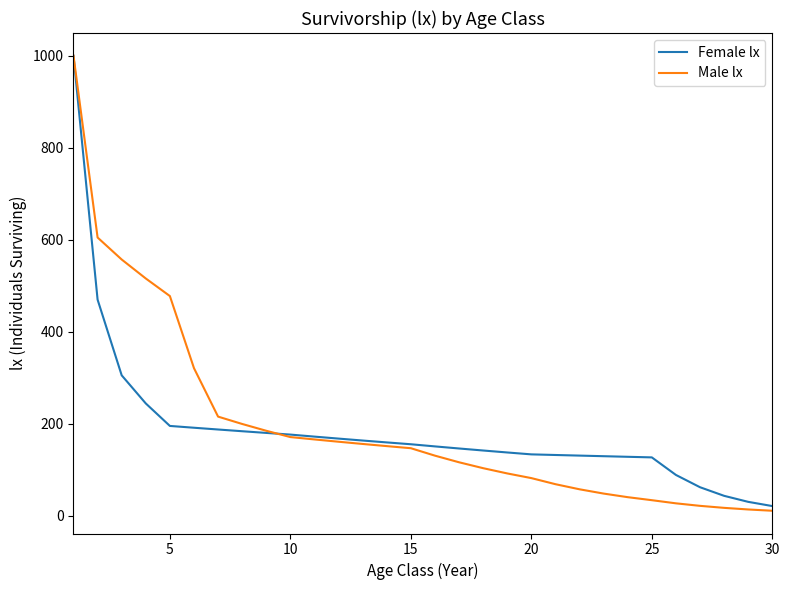

What is the maximum value shown in the chart?

1000.0